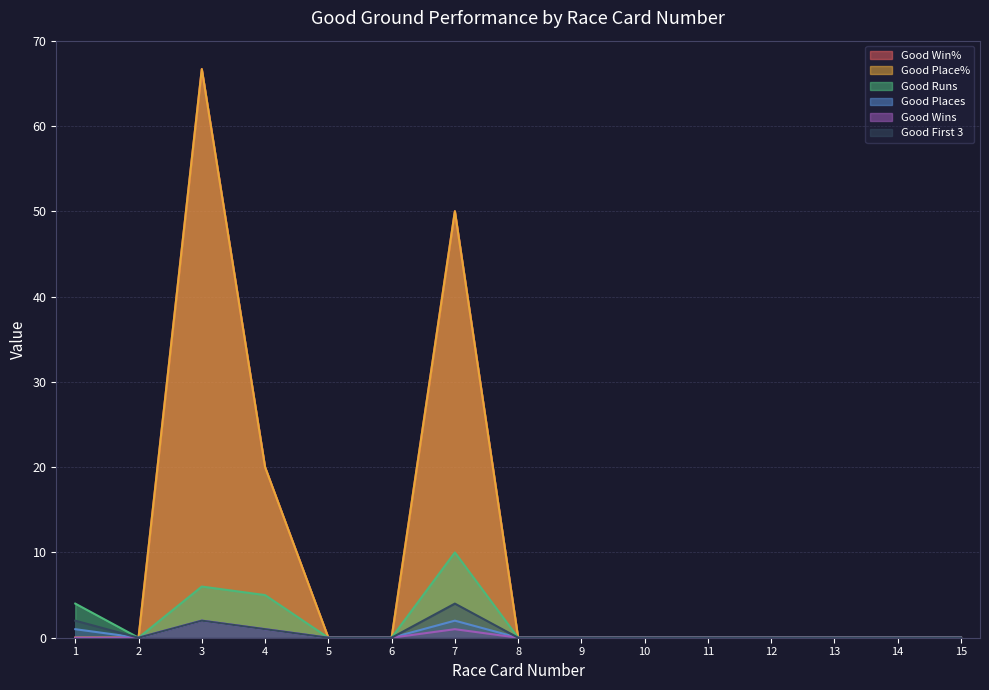

Which category has the highest value in the Good Wins series?

3